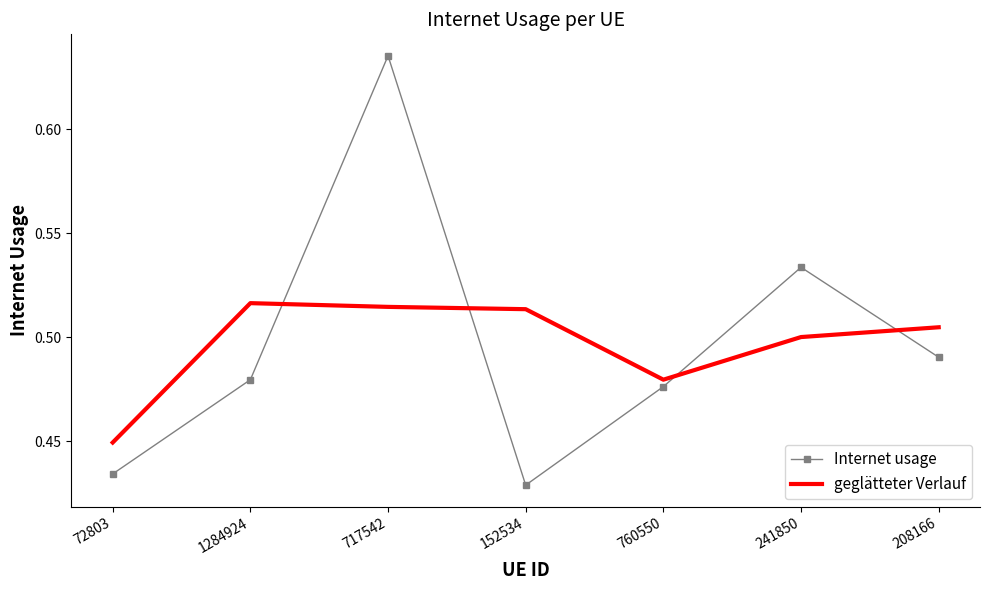

What is the difference between the maximum and minimum values in the geglätteter Verlauf series?

0.1